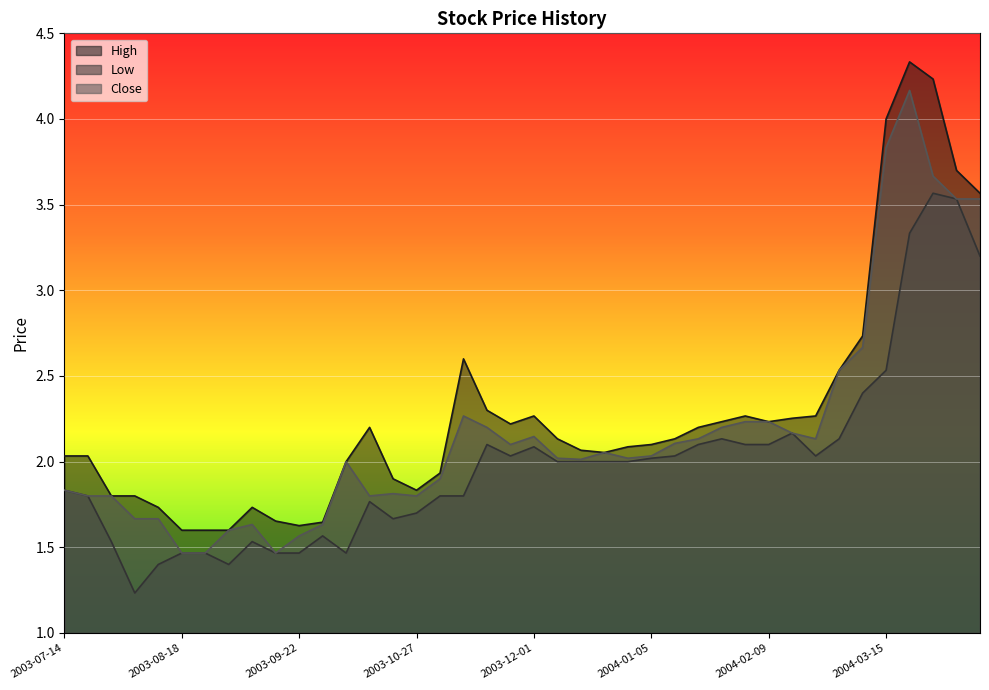

What is the label of the 26th point from the right?

2003-10-20